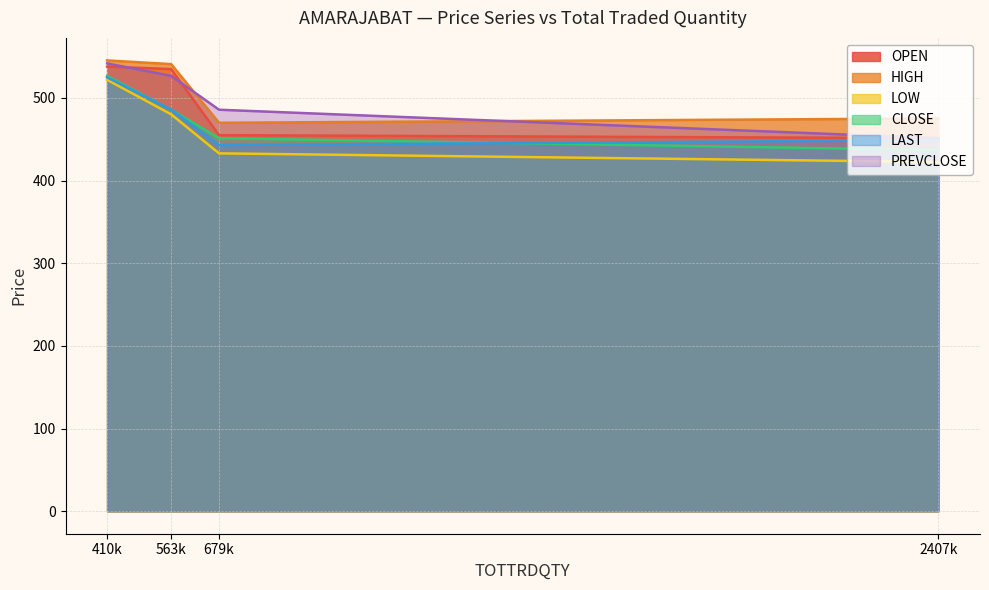

What is the highest value of the LOW series?

522.0